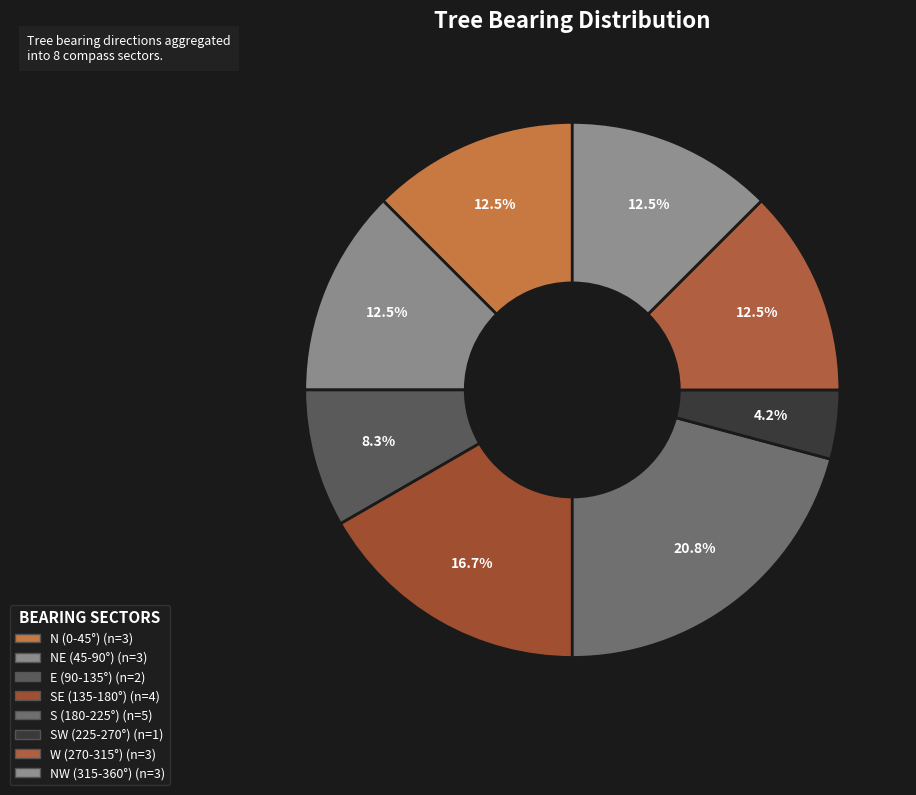

How many slices are in this pie chart?

8